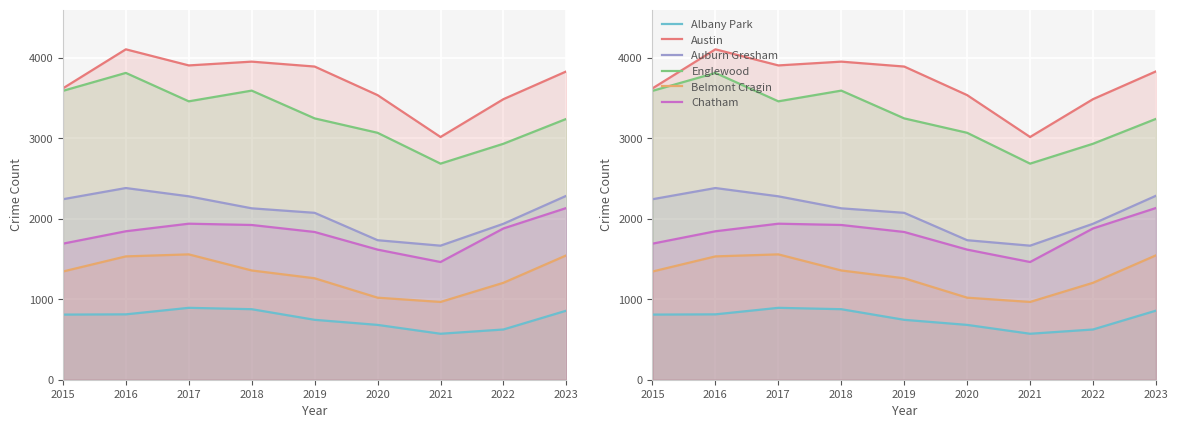

What is the minimum value for Chatham?

1462